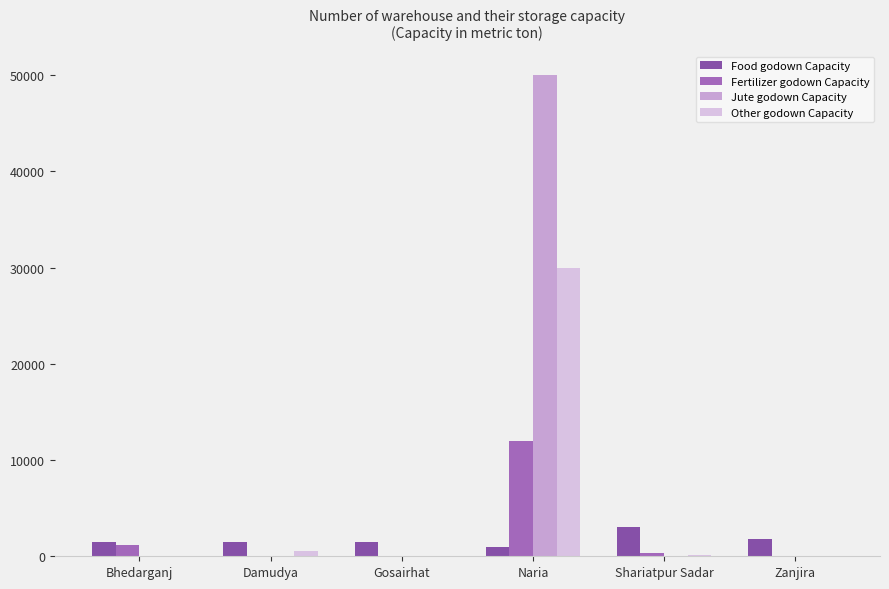

What are all the series names shown in the legend?

Food godown Capacity, Fertilizer godown Capacity, Jute godown Capacity, Other godown Capacity